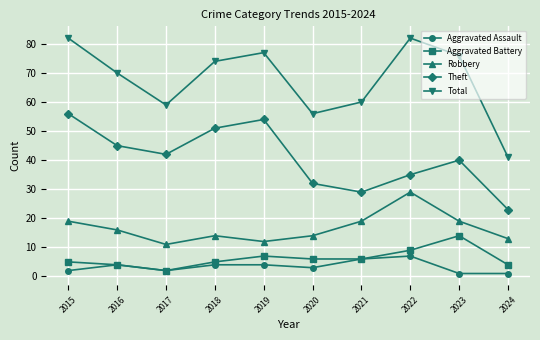

How many lines are shown in the chart?

5